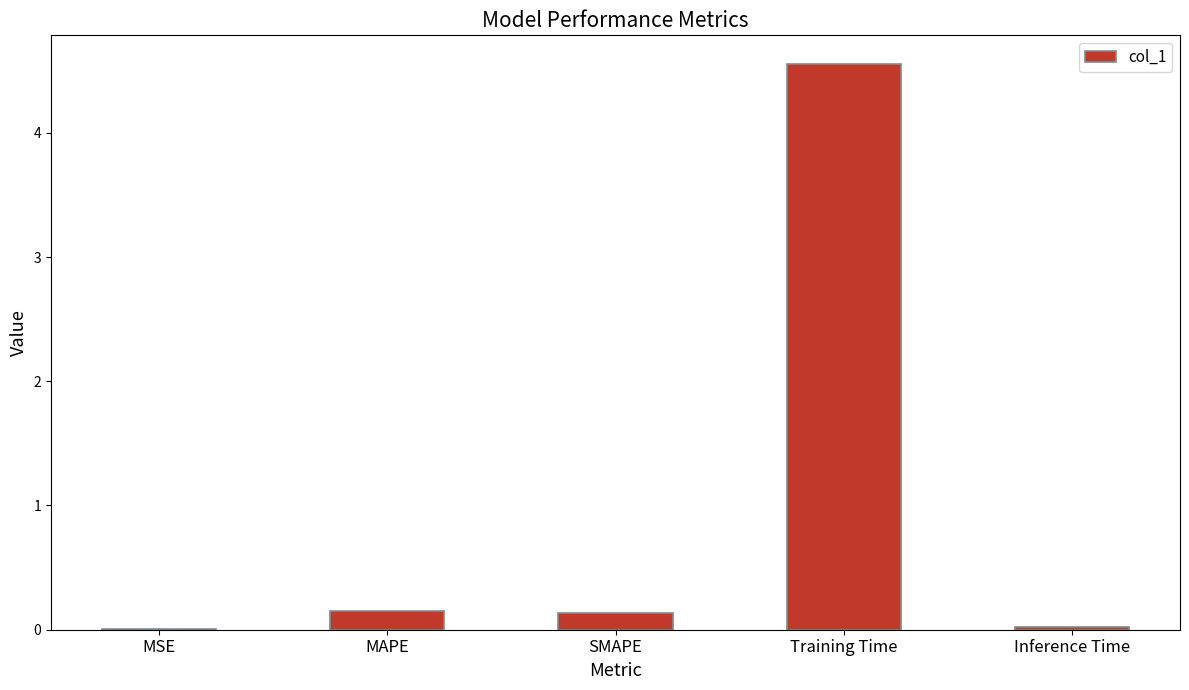

What is the greatest value displayed?

4.6